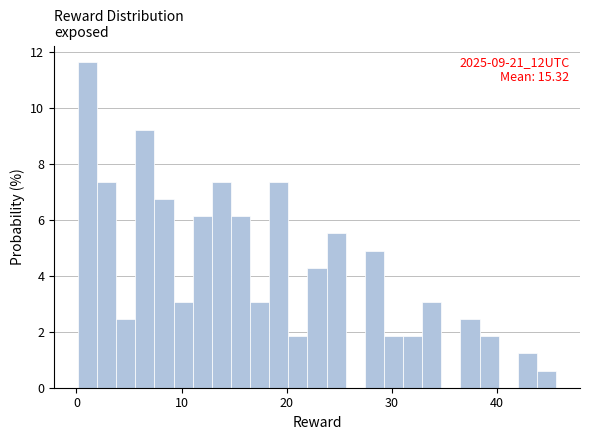

Read against the x-axis, roughly where is the centre of the tallest bar?

1